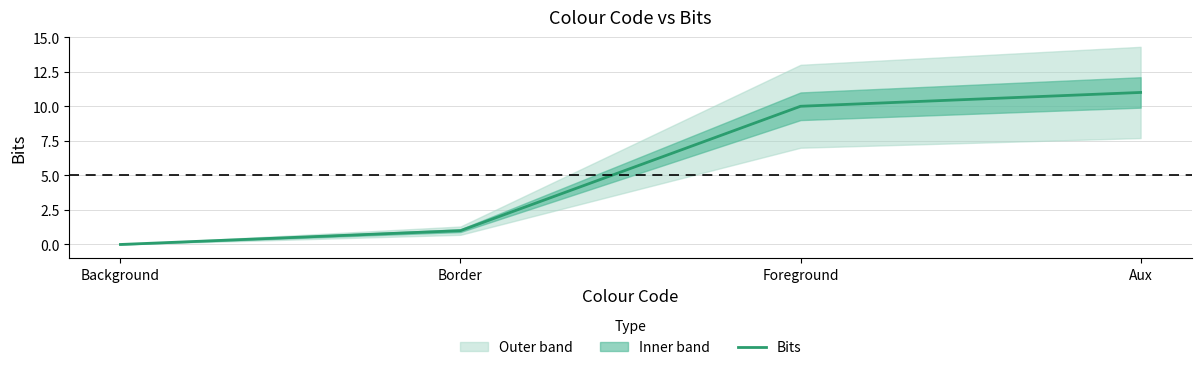

What is the change in value from Border to Foreground?

+9